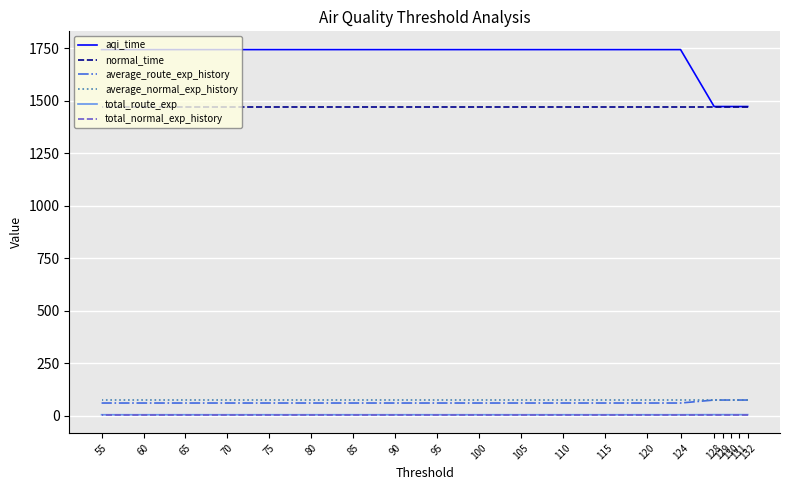

Which category has the highest value in the average_normal_exp_history series?

132